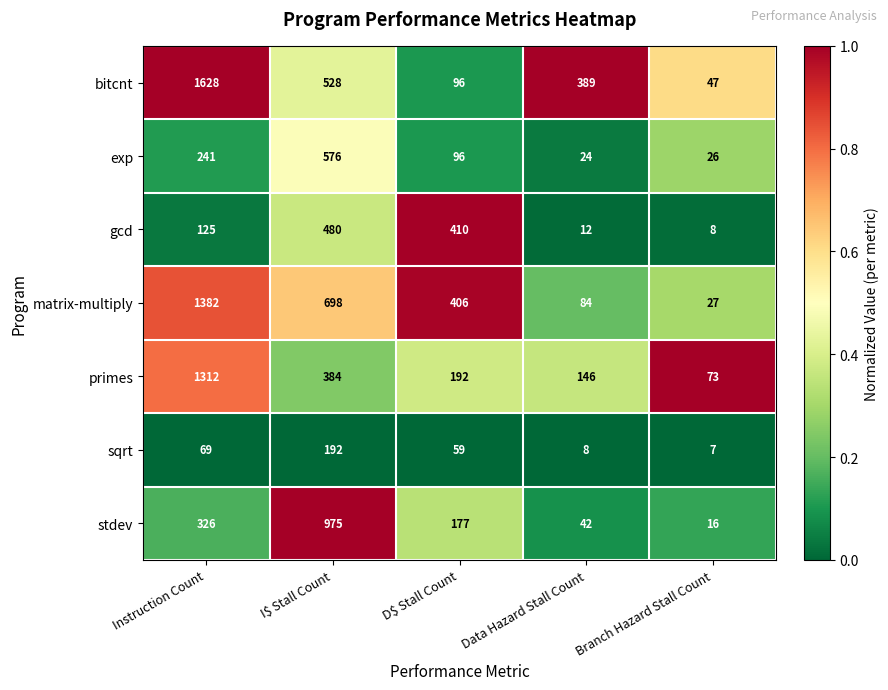

Where does the stdev series first go above 177?

Instruction Count